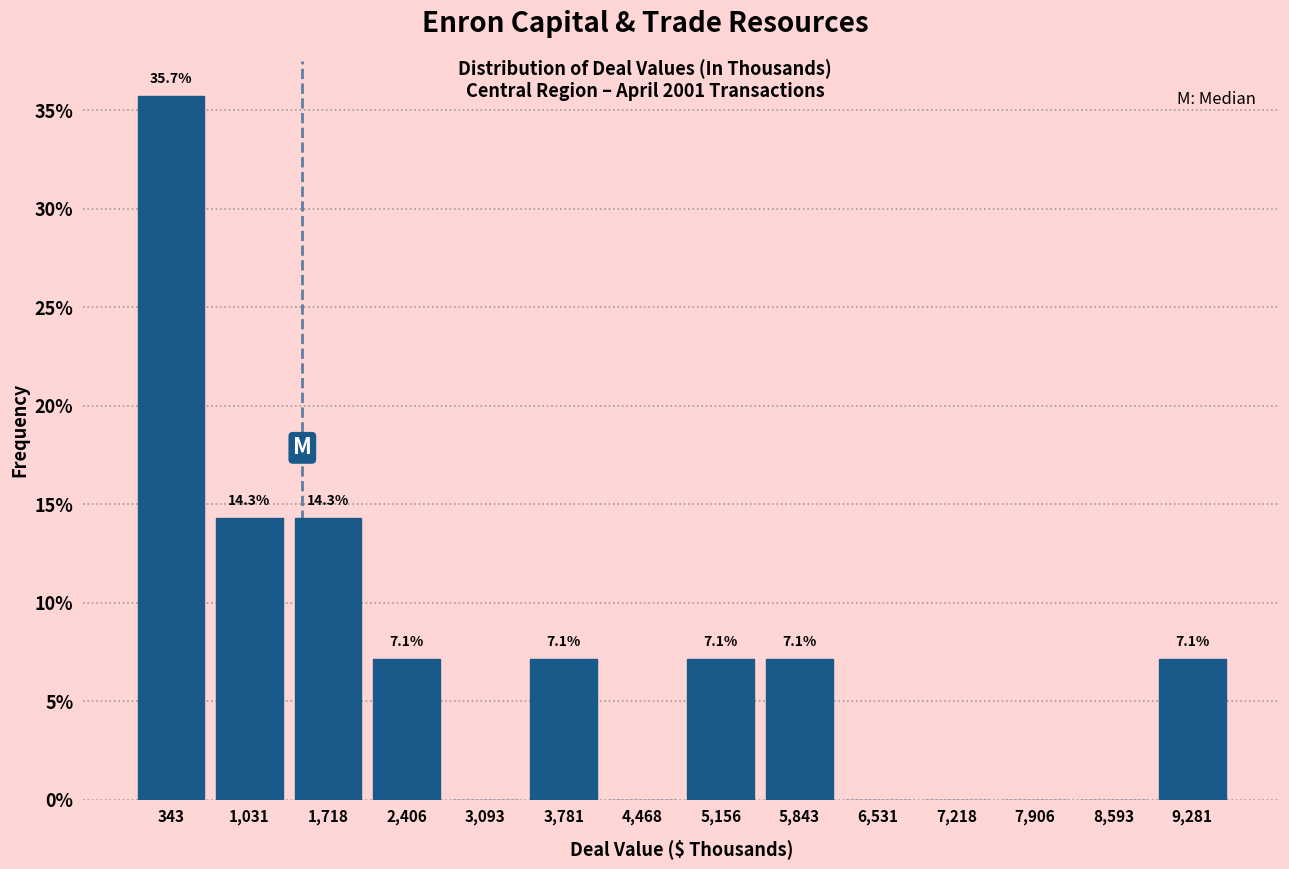

Which range on the x-axis has the tallest bar?

0 to 700